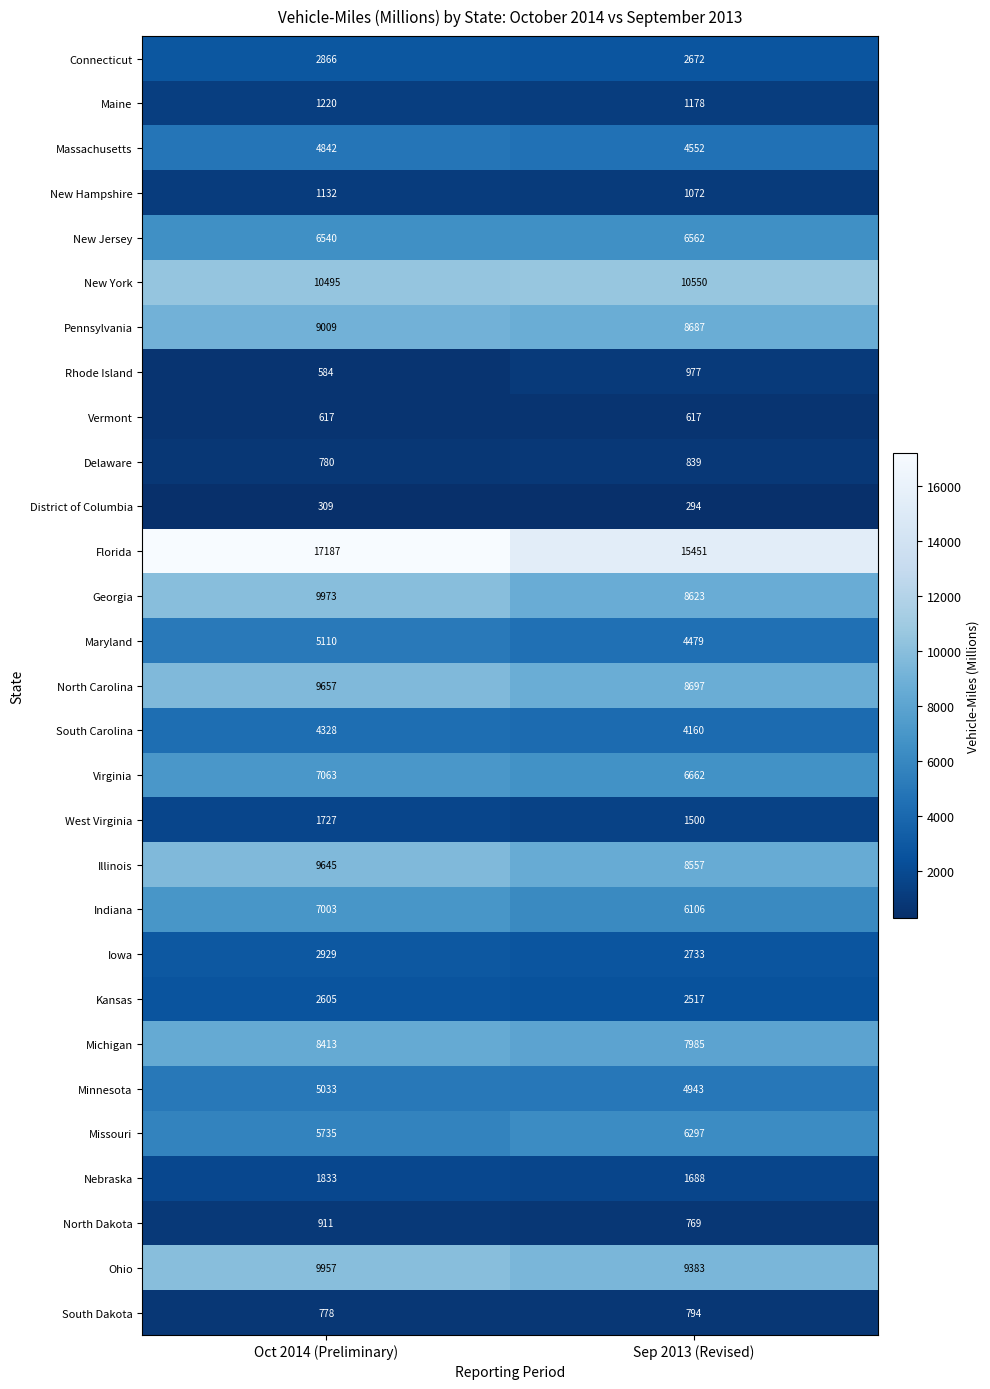

Is the value of Indiana at Oct 2014 (Preliminary) greater than the value of Massachusetts at Oct 2014 (Preliminary)?

Yes